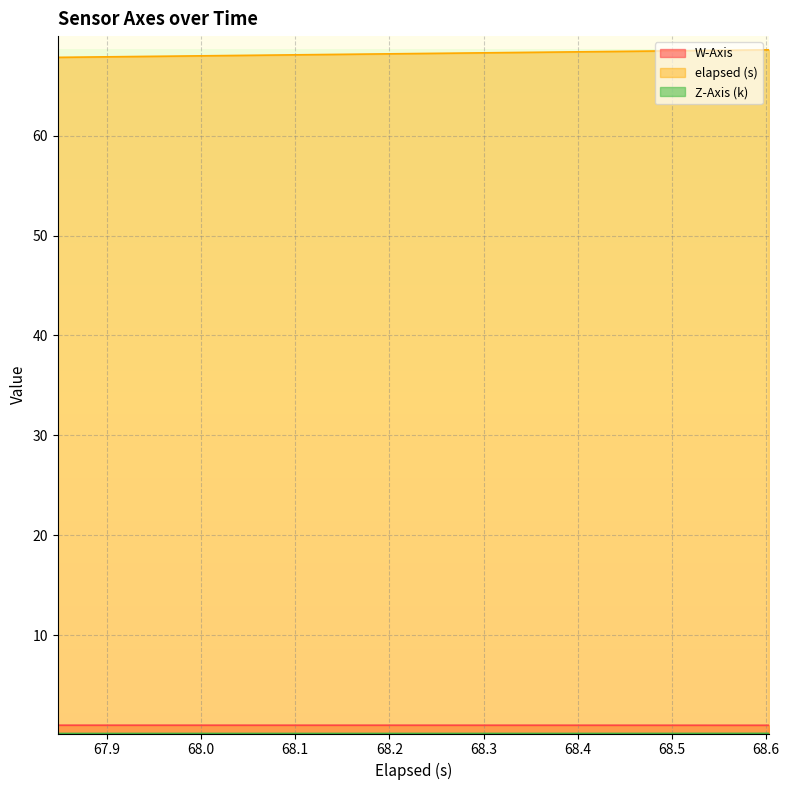

What is the minimum value shown in the chart?

0.1